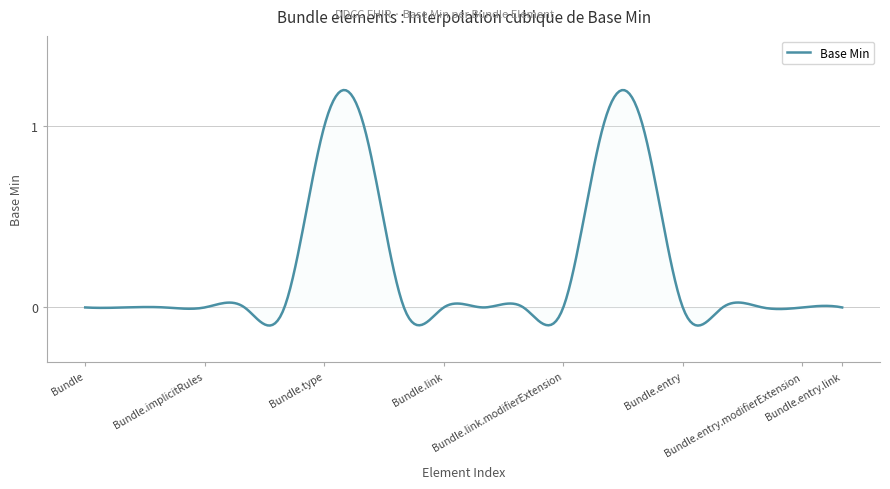

What is the difference between the maximum and minimum values?

1.3